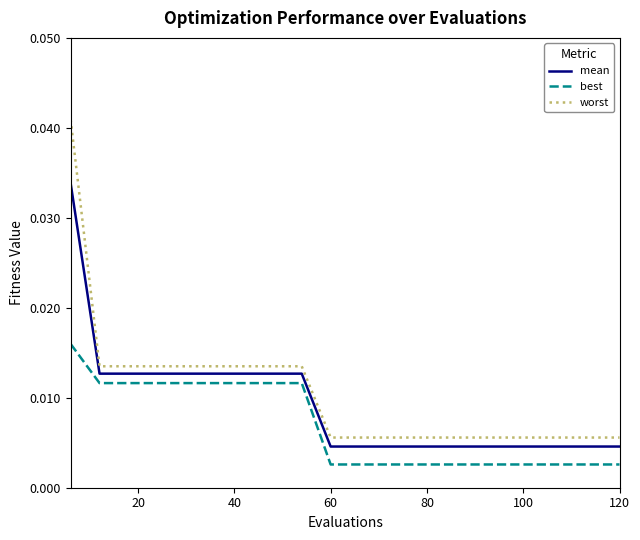

Rank the series by their maximum value, from highest to lowest.

worst, mean, best